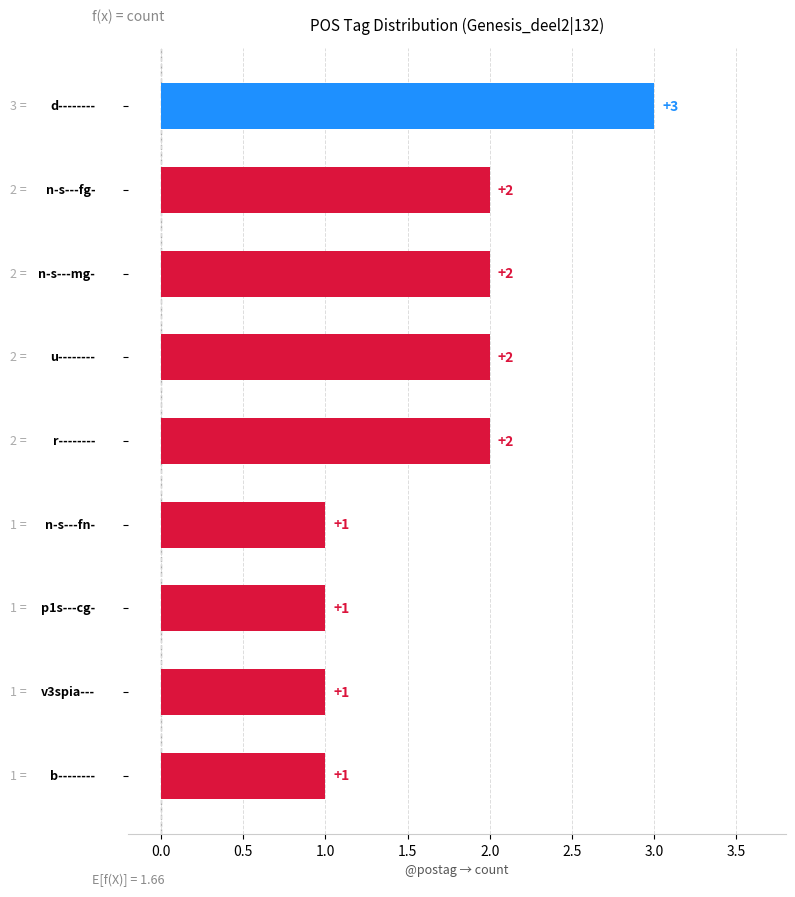

What is the greatest value displayed?

3